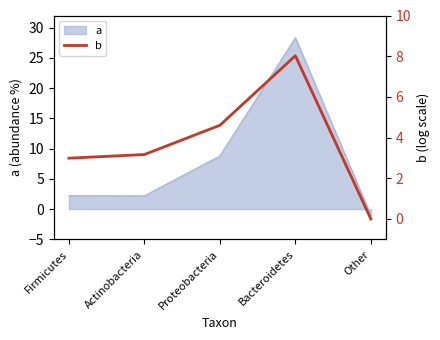

Rank the categories by value from lowest to highest.

Other, Firmicutes, Actinobacteria, Proteobacteria, Bacteroidetes